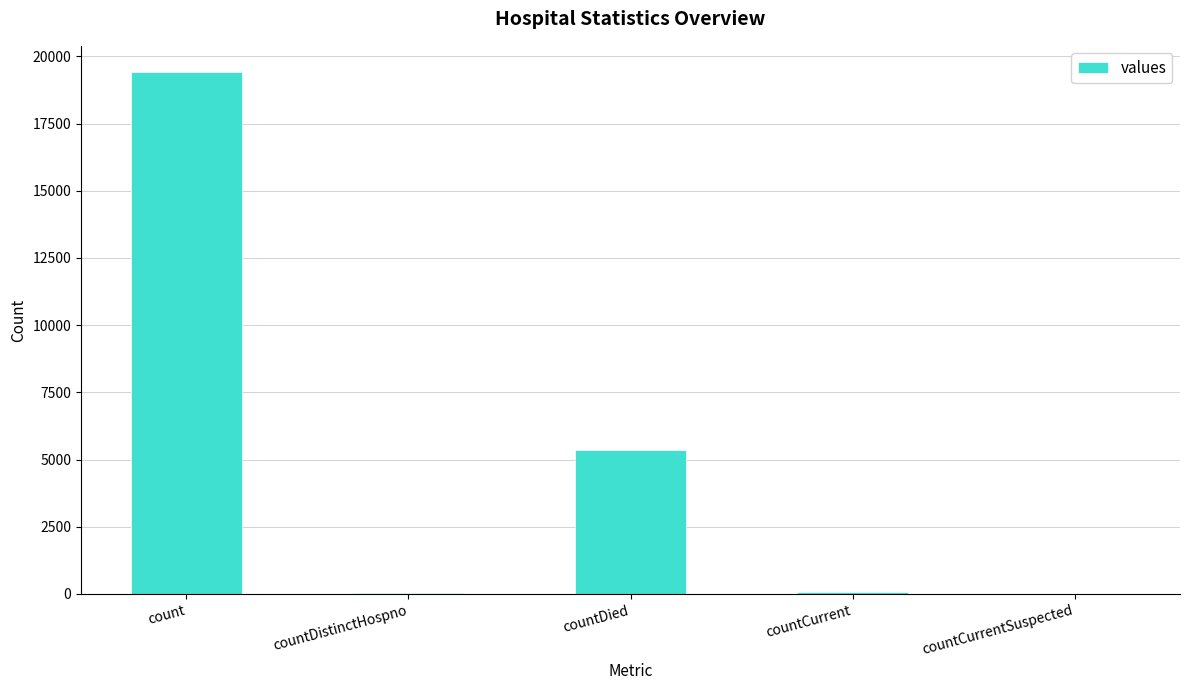

Where is the data nearest to the value 9710?

countDied